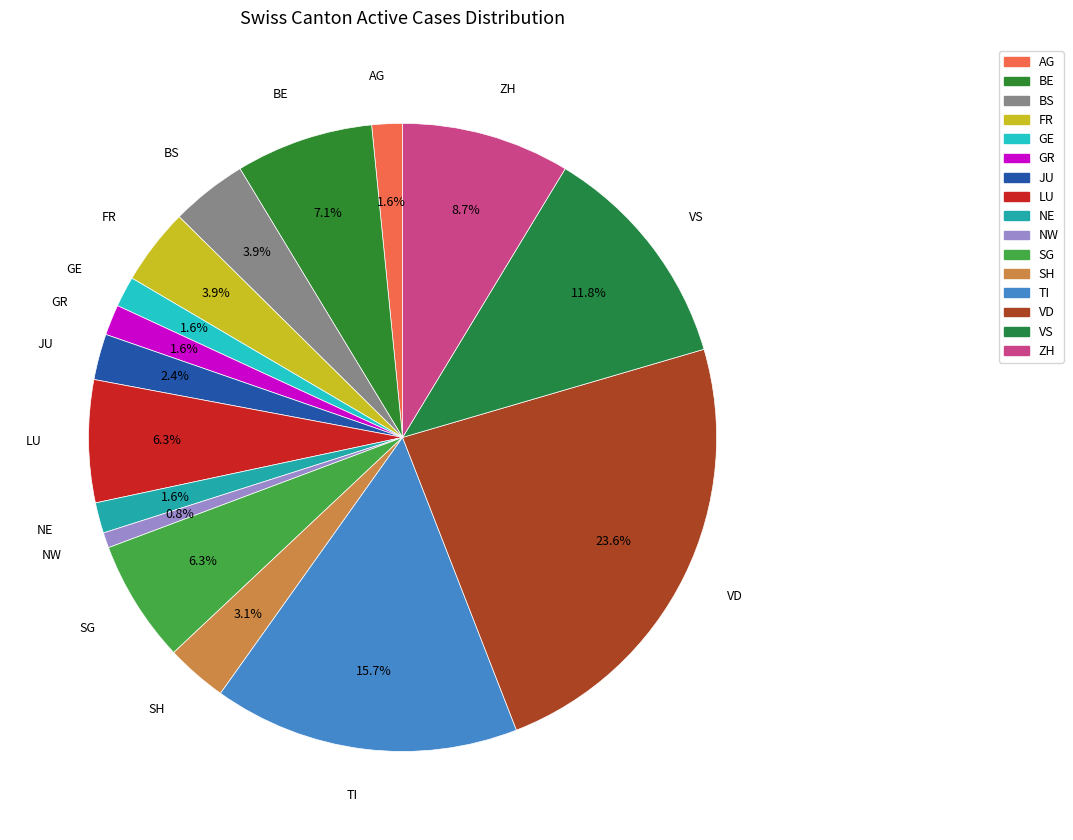

What percentage is NOT represented by TI?

84.3%